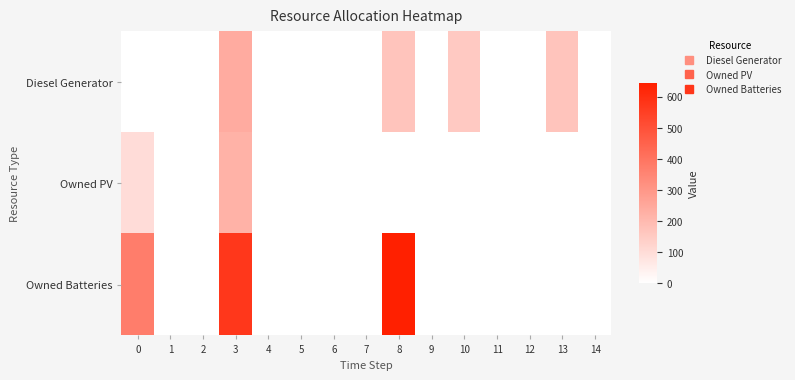

At how many categories does at least one series exceed 544?

2